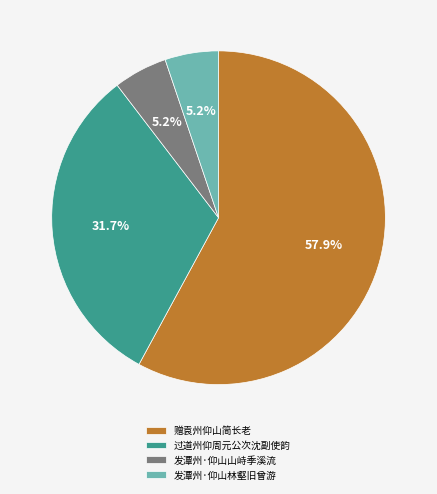

Which slice represents more than half of the pie?

赠袁州仰山简长老